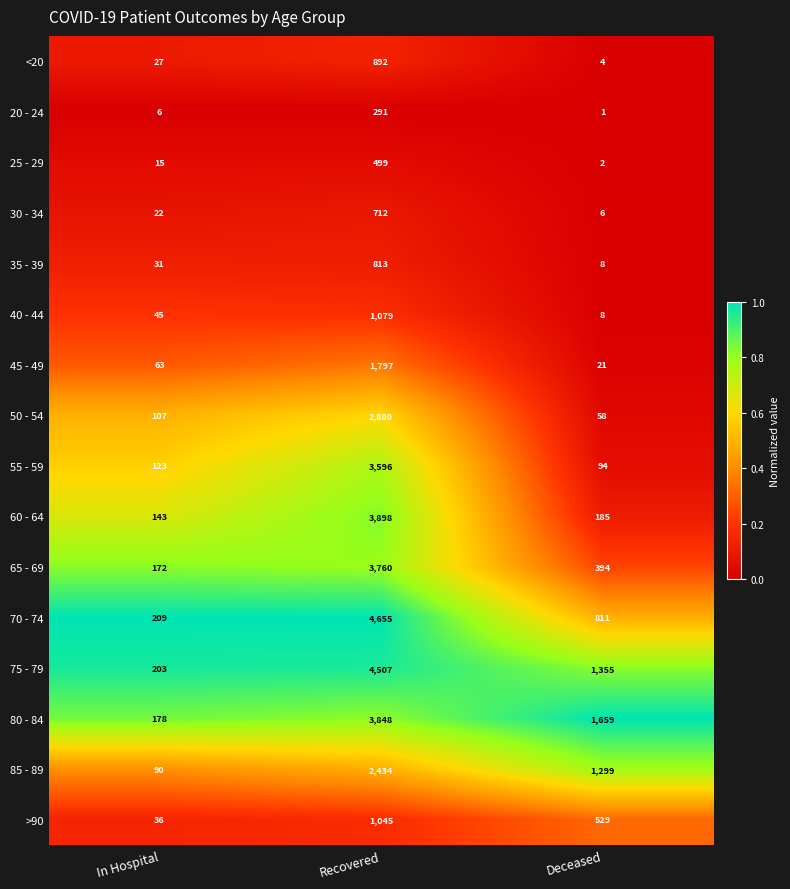

What is the difference between the second highest and minimum values in the 30 - 34 series?

16